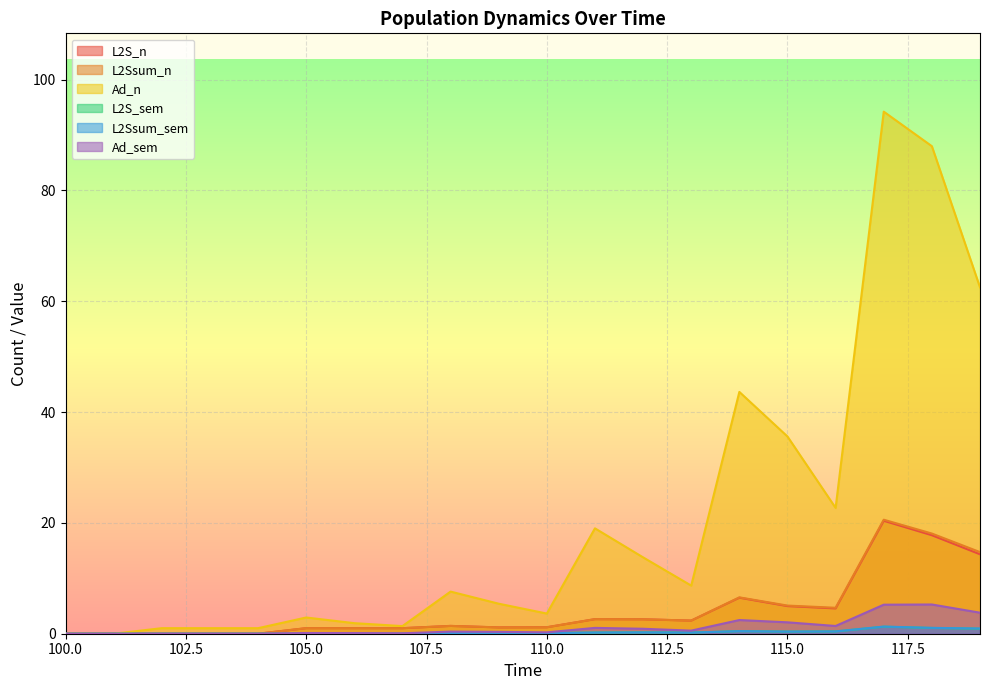

Which label corresponds to the largest value in the chart?

117